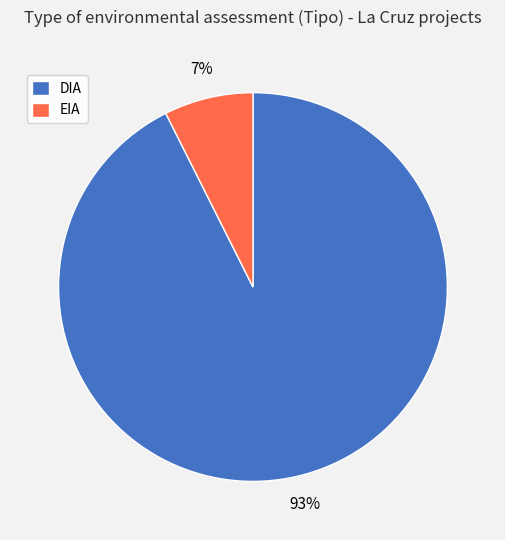

To the nearest percent, what percentage of the pie is DIA?

93%